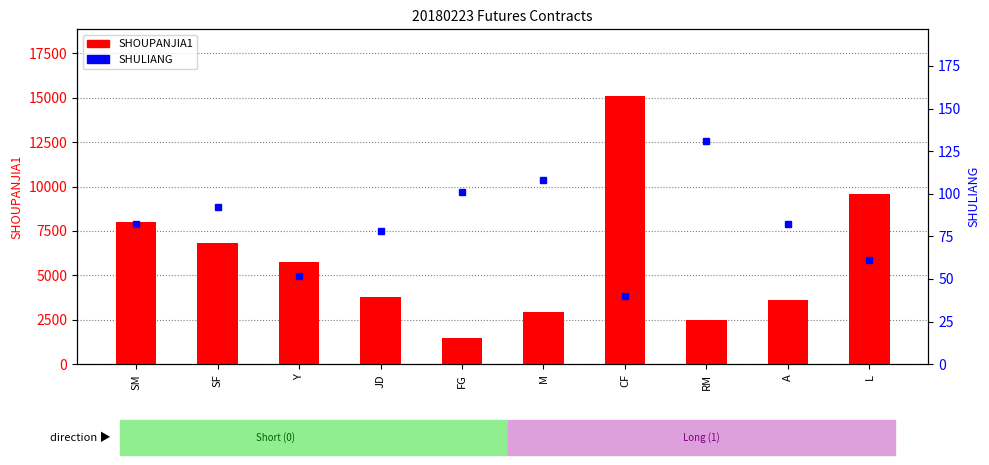

Reading left to right, what are all the values shown in this chart?

SHOUPANJIA1: 8006	6796	5748	3788	1488	2957	15080	2461	3628	9590
SHULIANG: 82	92	52	78	101	108	40	131	82	61